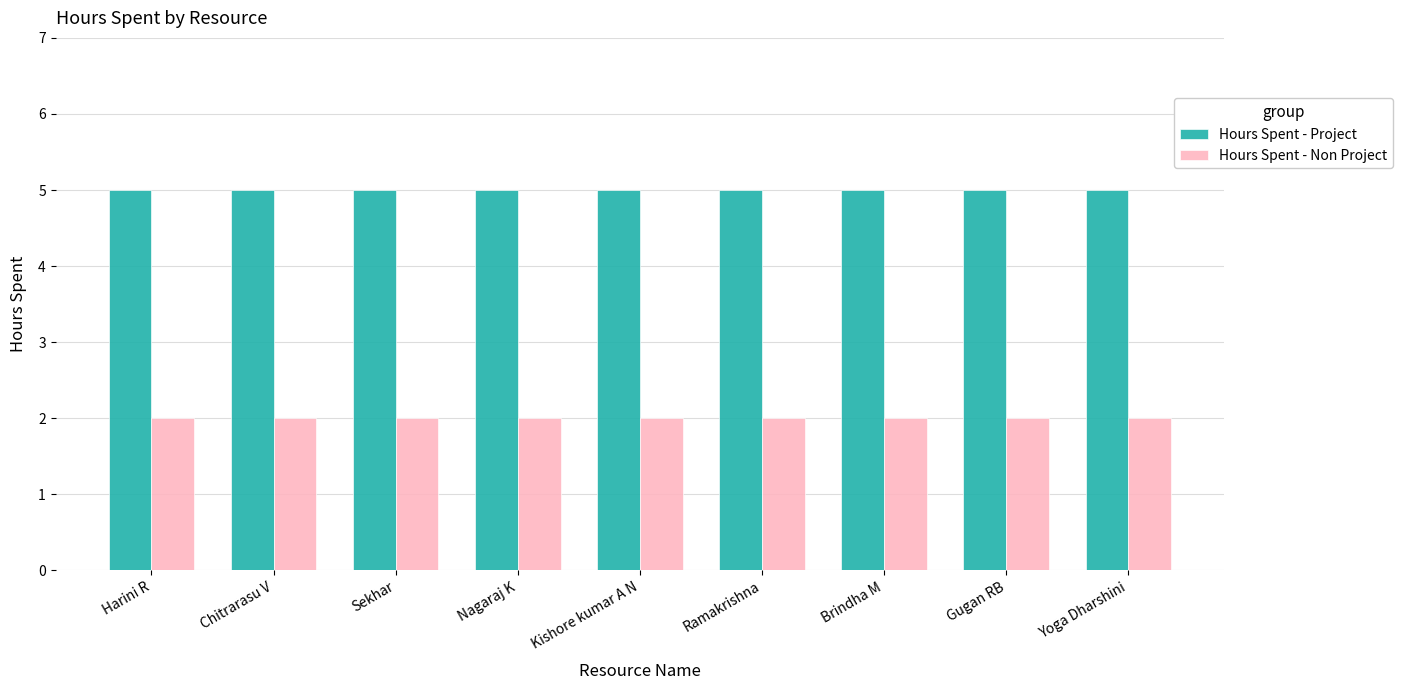

Rank the series by their maximum value, from lowest to highest.

Hours Spent - Non Project, Hours Spent - Project